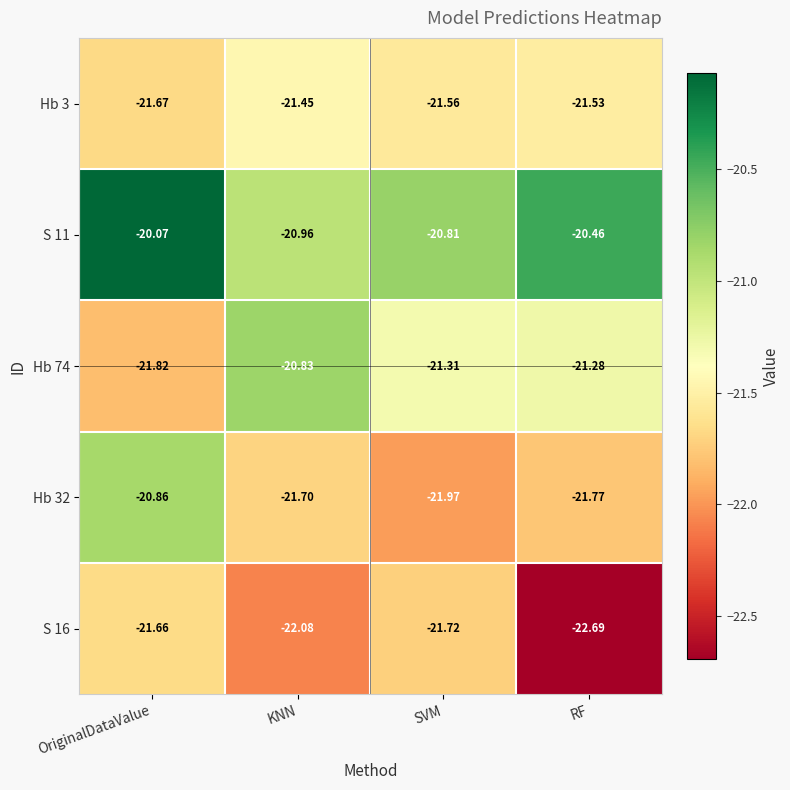

Where is S 16 nearest to the value -22?

KNN